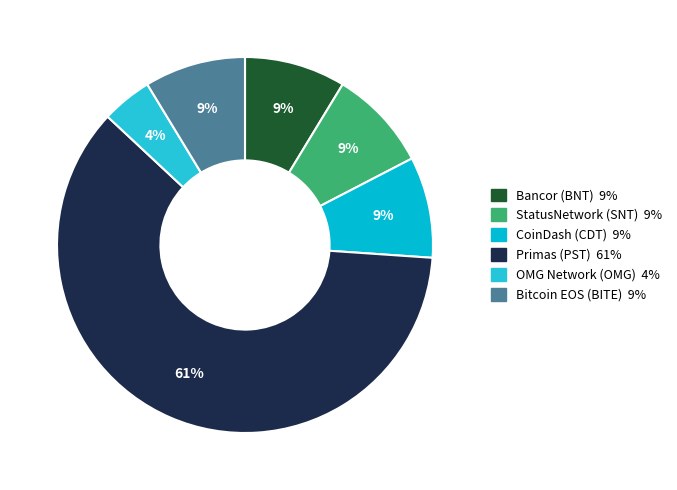

How many slices are in this pie chart?

6